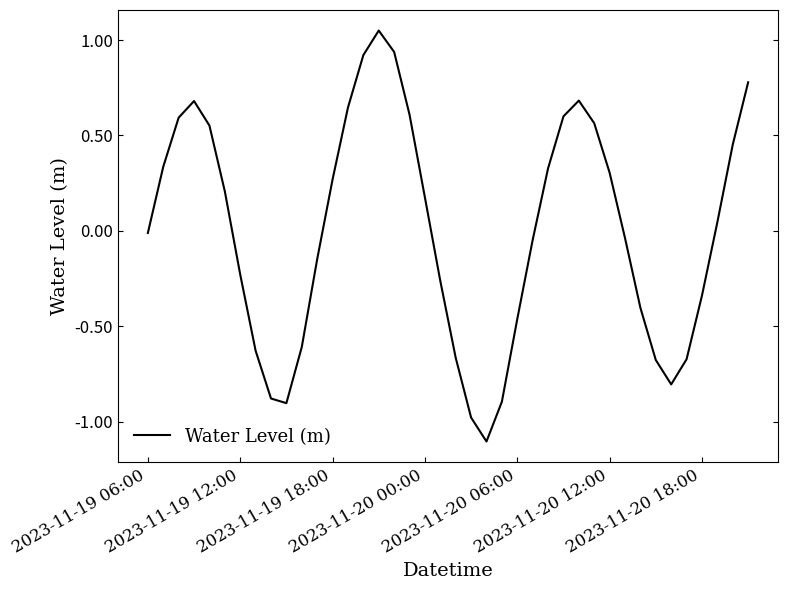

What is the minimum value shown in the chart?

-1.1